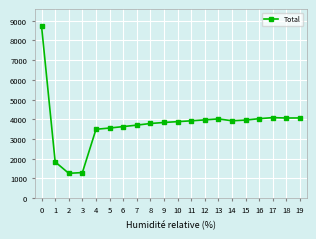

What is the difference between the values at 12 and 5?

413